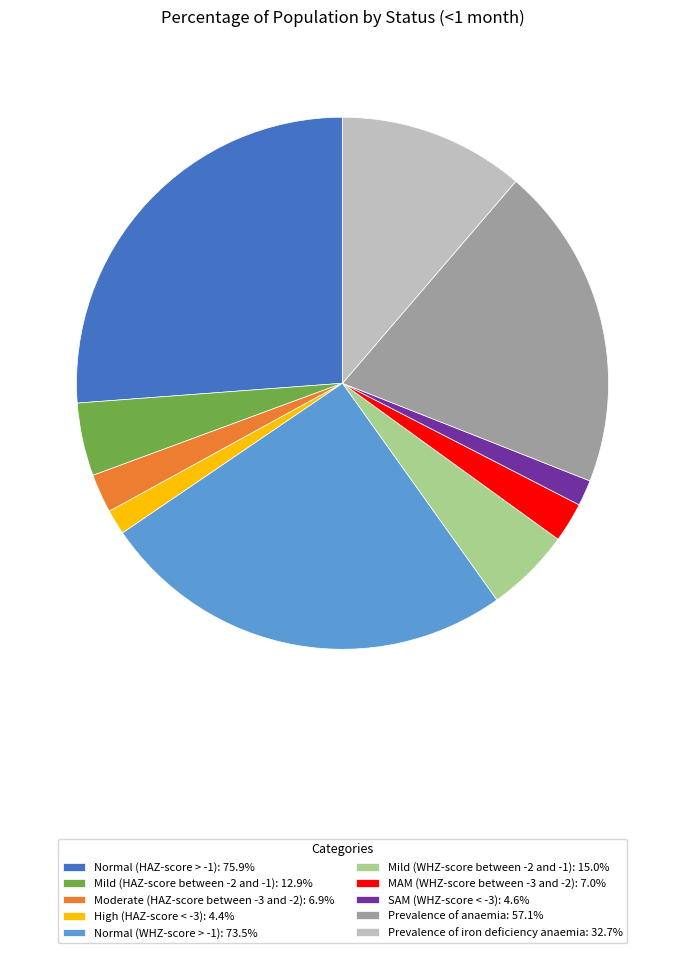

Count the number of slices in the pie.

10